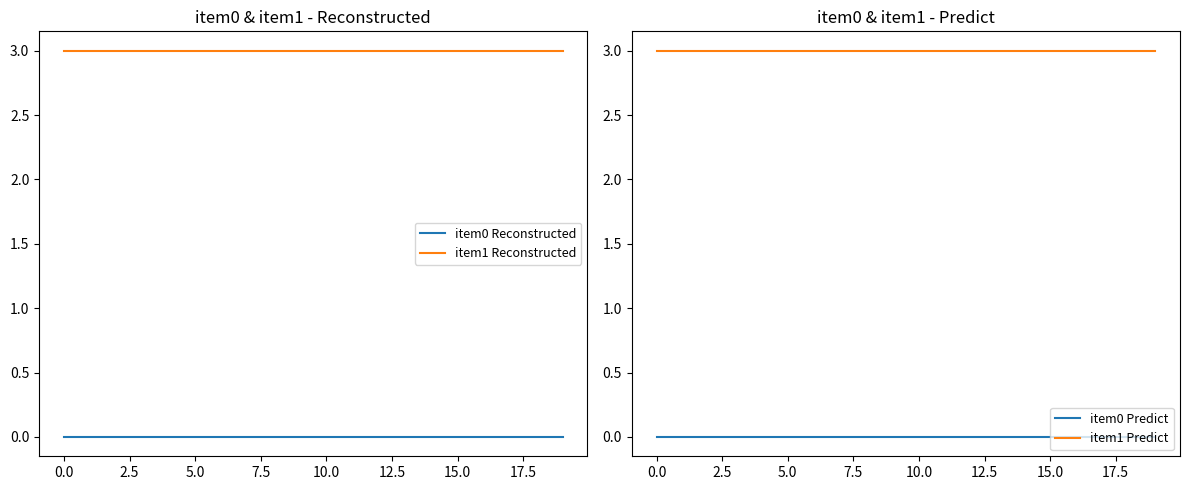

The value of item1 Reconstructed at 10.0 is 3. True or false?

True